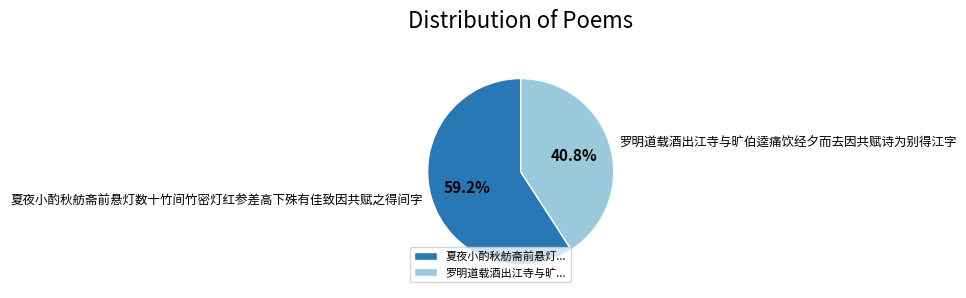

Count the number of slices in the pie.

2